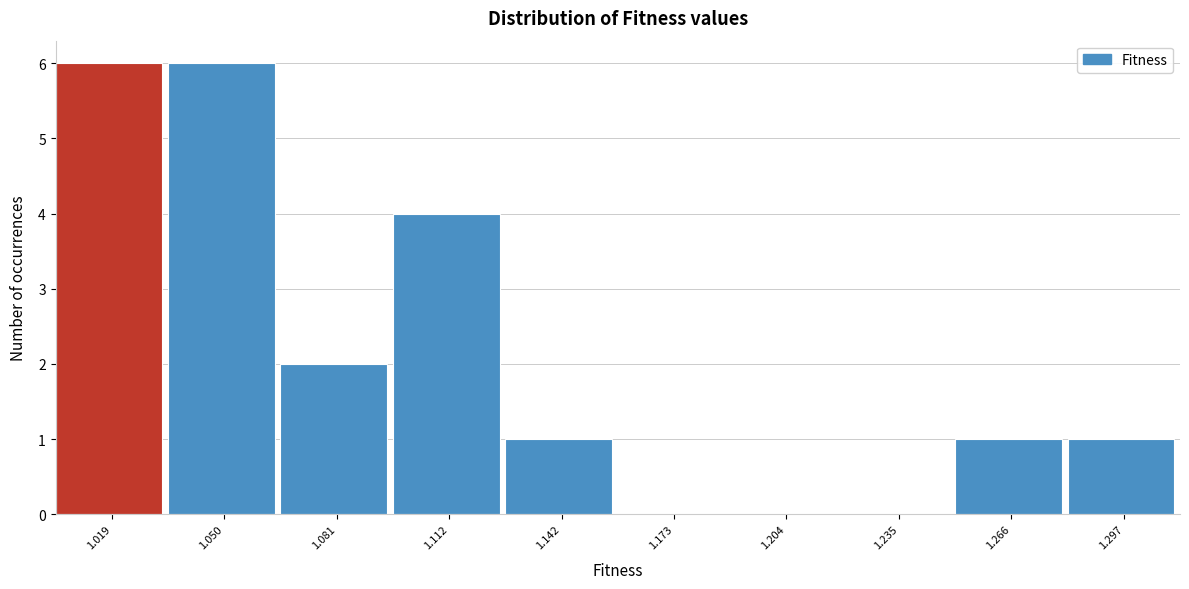

Reading left to right, list every bar in this chart as the range it spans on the x-axis followed by its height. Neither the bar edges nor the heights are printed on the chart, so give them approximately, as read against the axes.

1.005 to 1.035: 6
1.035 to 1.065: 6
1.065 to 1.095: 2
1.095 to 1.125: 4
1.125 to 1.160: 1
1.160 to 1.190: 0
1.190 to 1.220: 0
1.220 to 1.250: 0
1.250 to 1.280: 1
1.280 to 1.310: 1